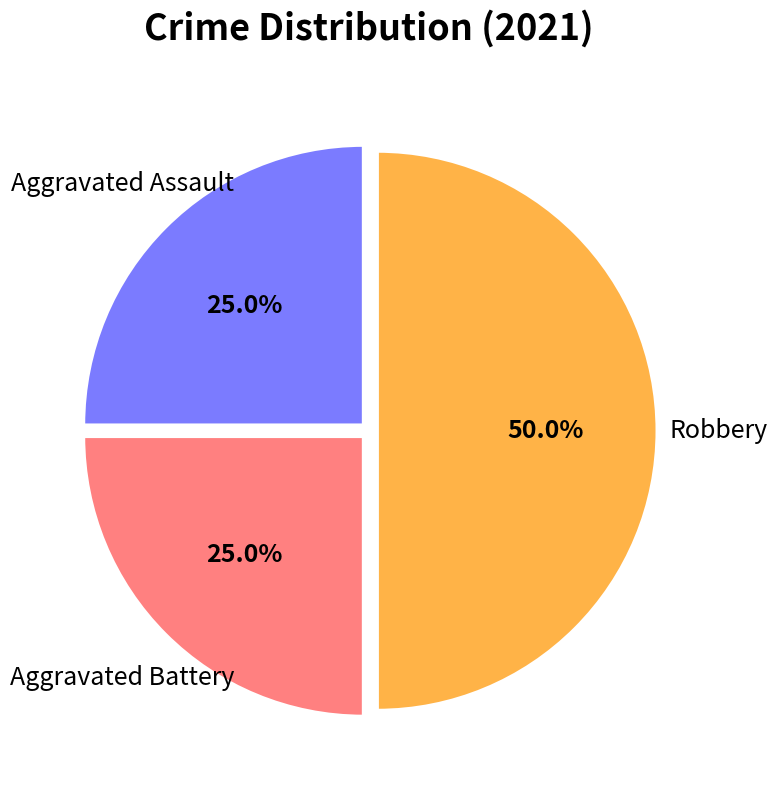

How many slices are in this pie chart?

3